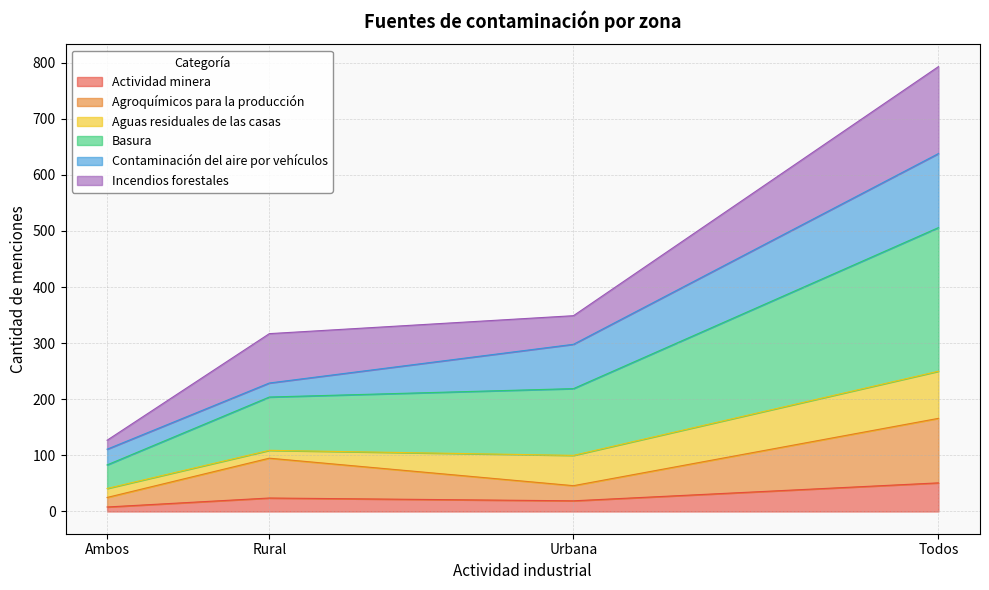

Which series changed the most between Urbana and Todos?

Basura